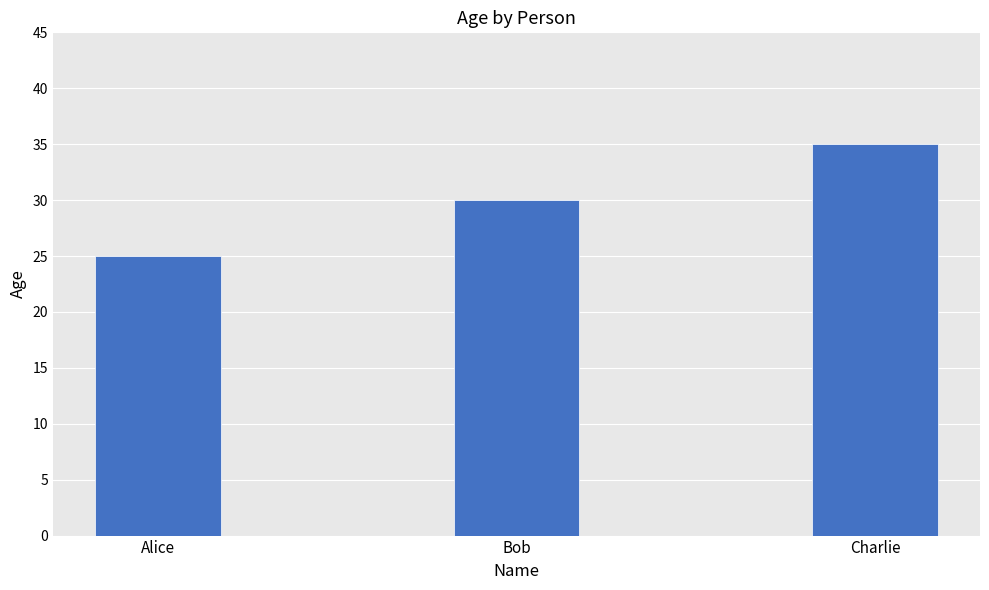

Between Charlie and Alice, which is larger?

Charlie